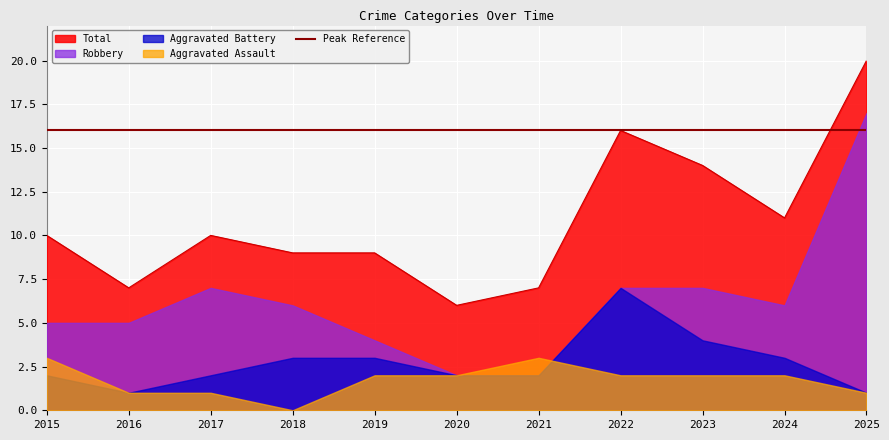

At which label does Robbery reach its peak?

2025